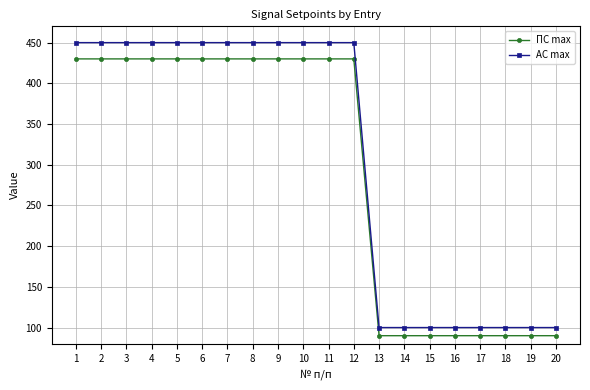

What is the difference between the maximum and minimum values in the АС max series?

350